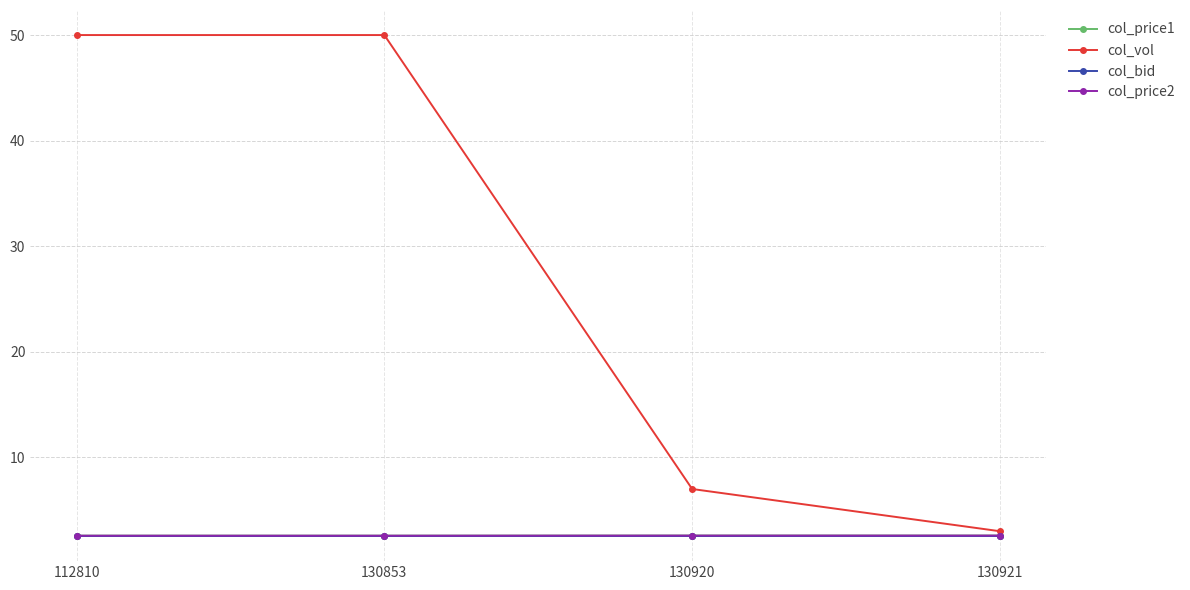

What value does the col_bid series have at 130853?

2.5